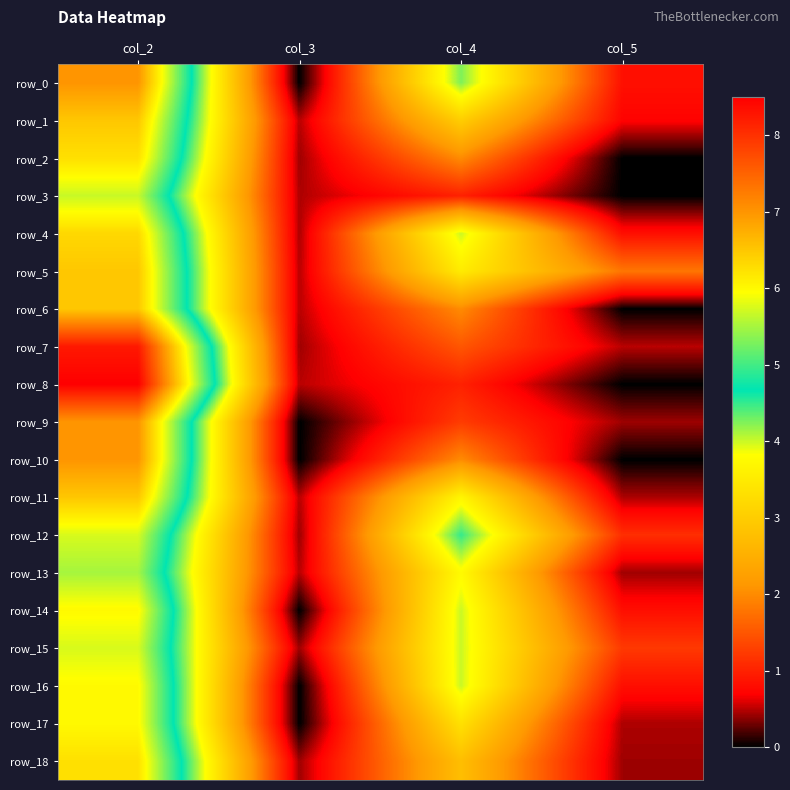

Reading left to right, extract all data points from this chart.

row_0: col_2=7.0	col_3=0.0	col_4=4.2	col_5=0.8
row_1: col_2=6.5	col_3=0.5	col_4=3.0	col_5=0.7
row_2: col_2=6.2	col_3=0.4	col_4=2.0	col_5=0.0
row_3: col_2=5.7	col_3=0.5	col_4=1.0	col_5=0.0
row_4: col_2=6.3	col_3=0.5	col_4=4.0	col_5=0.8
row_5: col_2=6.5	col_3=0.5	col_4=3.5	col_5=1.8
row_6: col_2=6.5	col_3=0.5	col_4=2.0	col_5=0.0
row_7: col_2=8.2	col_3=0.4	col_4=1.5	col_5=0.5
row_8: col_2=8.5	col_3=0.5	col_4=1.0	col_5=0.0
row_9: col_2=7.0	col_3=0.0	col_4=1.2	col_5=0.4
row_10: col_2=7.0	col_3=0.0	col_4=2.0	col_5=0.0
row_11: col_2=6.5	col_3=0.5	col_4=3.7	col_5=0.5
row_12: col_2=5.8	col_3=0.4	col_4=4.5	col_5=1.1
row_13: col_2=5.5	col_3=0.5	col_4=3.8	col_5=0.4
row_14: col_2=6.0	col_3=0.0	col_4=4.0	col_5=0.8
row_15: col_2=5.8	col_3=0.4	col_4=4.0	col_5=1.2
row_16: col_2=6.0	col_3=0.0	col_4=4.0	col_5=0.8
row_17: col_2=6.0	col_3=0.0	col_4=3.3	col_5=0.5
row_18: col_2=6.2	col_3=0.4	col_4=2.8	col_5=0.4